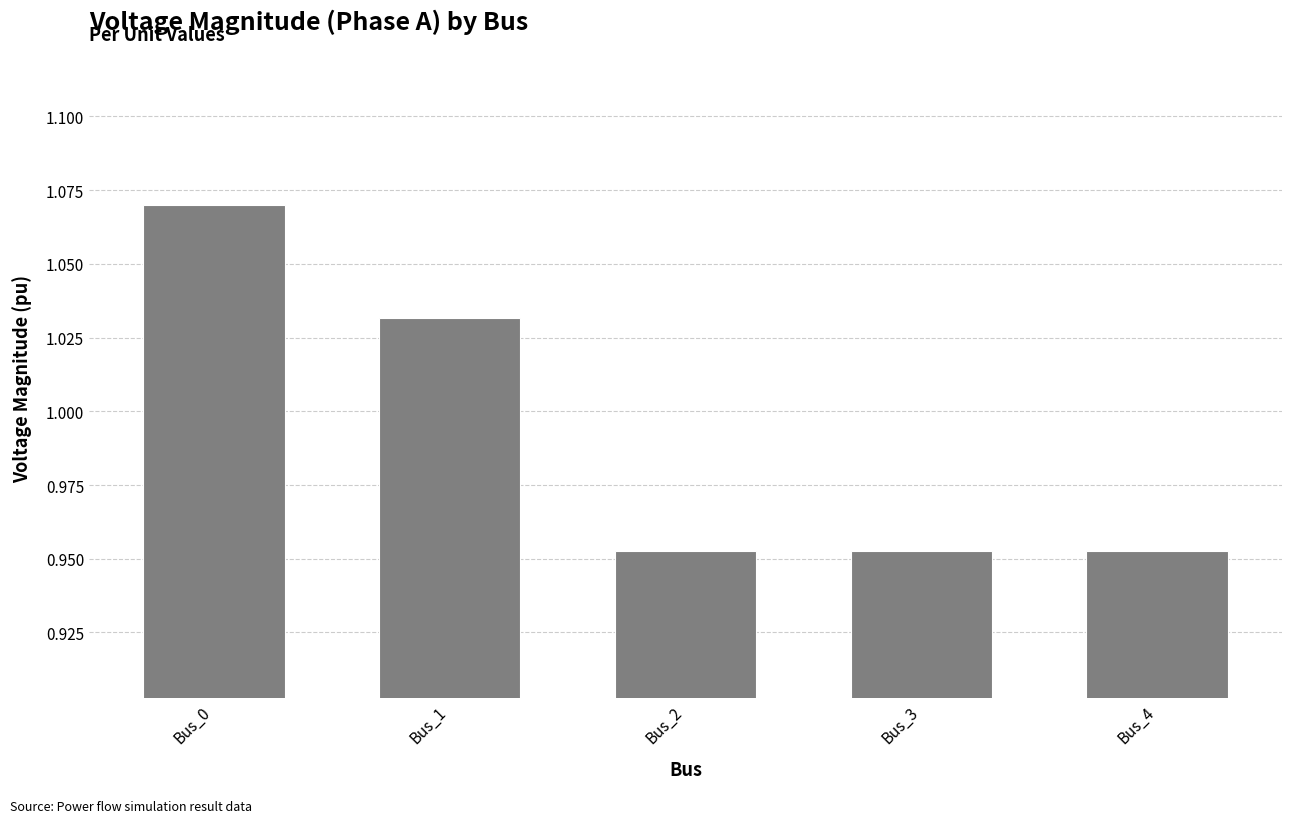

The chart shows a value of 0.2 at Bus_1. True or false?

False